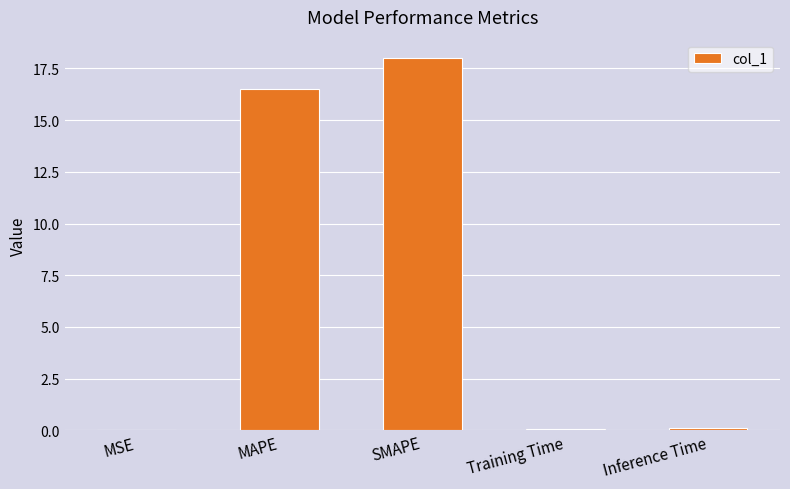

Is it true that the value at MSE is 0.0?

True